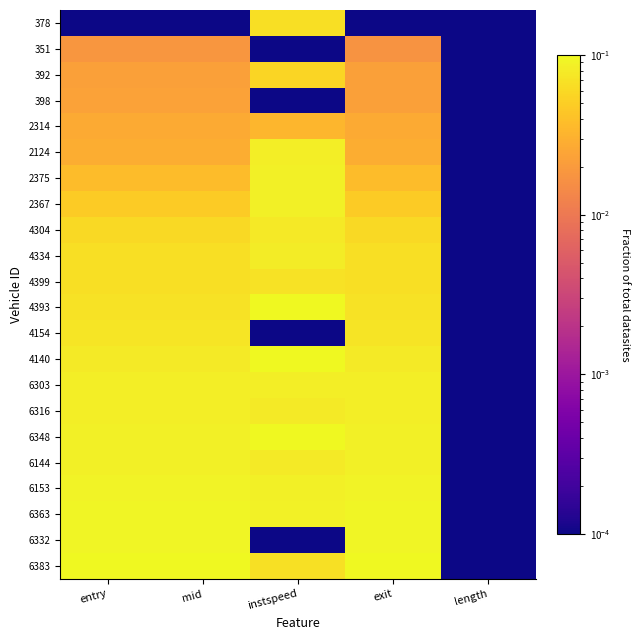

Which has a higher value, length or exit?

length